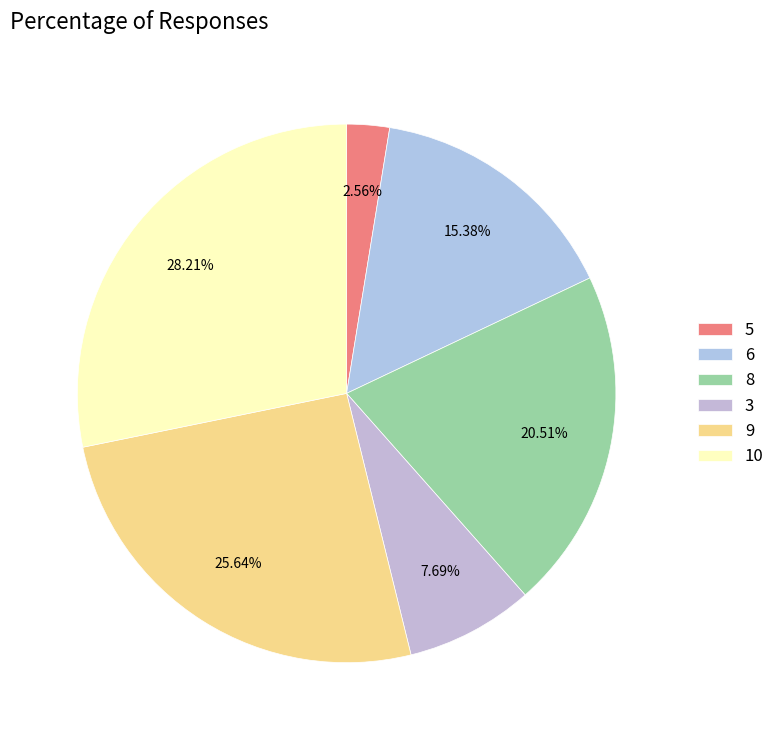

To the nearest percent, what is the average slice percentage?

17%